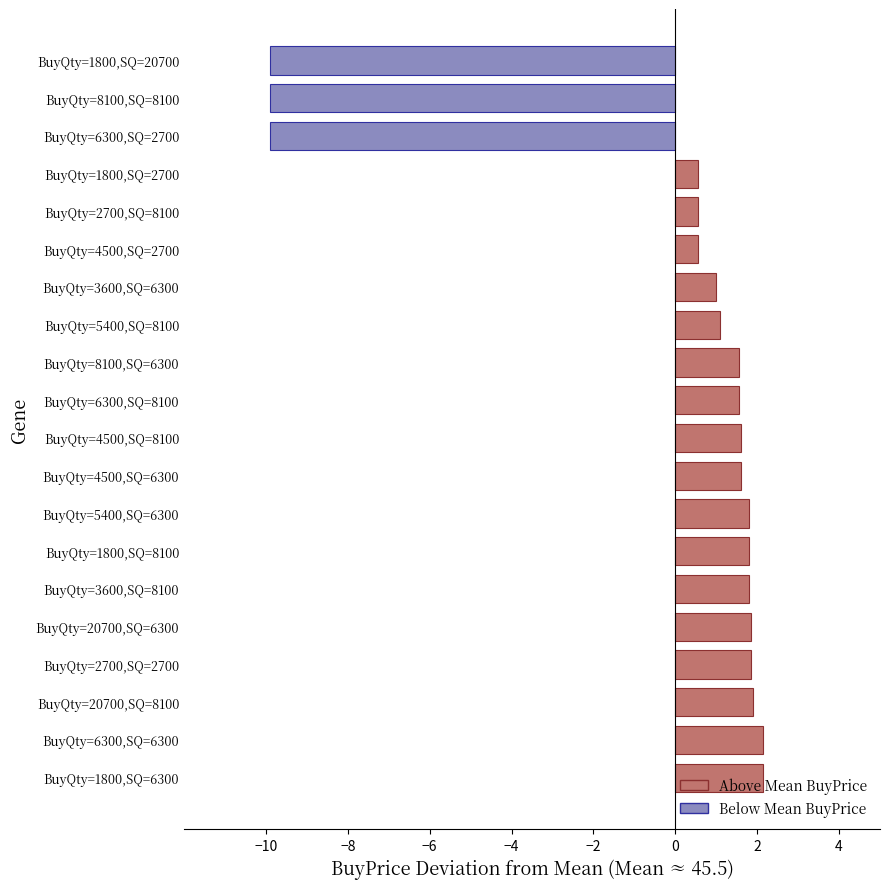

What is the change in value from BuyQty=1800,SQ=8100 to BuyQty=8100,SQ=8100?

-11.7